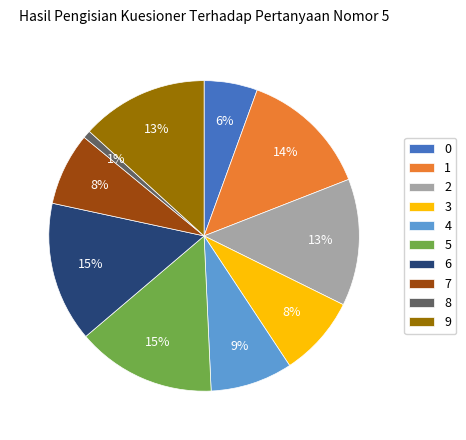

What is the smallest slice in the pie chart?

8